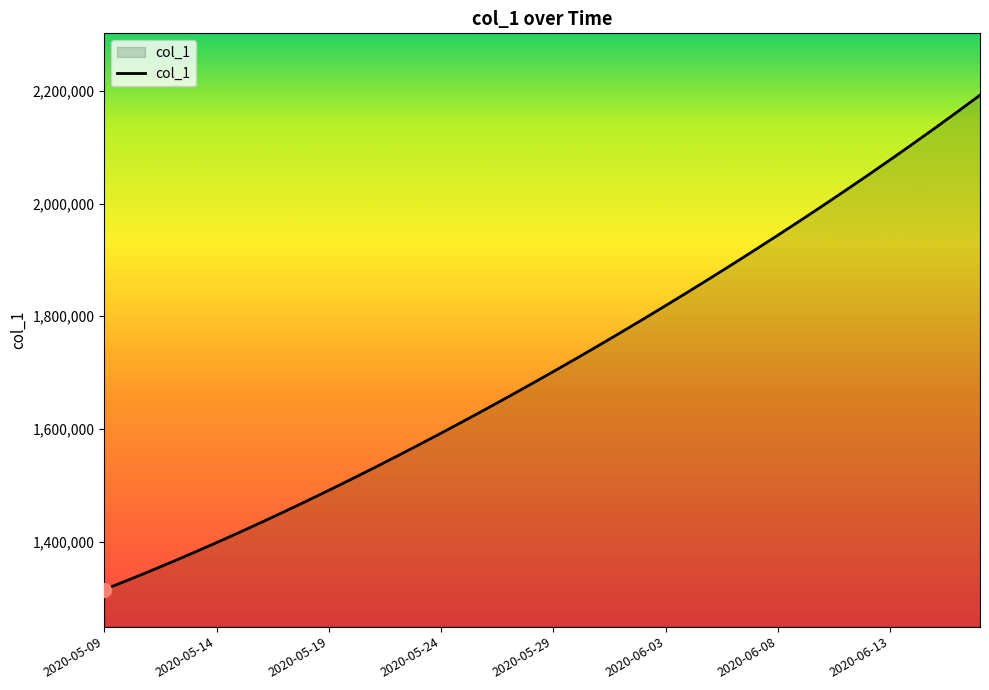

What is the difference between the maximum and minimum values?

877166.2